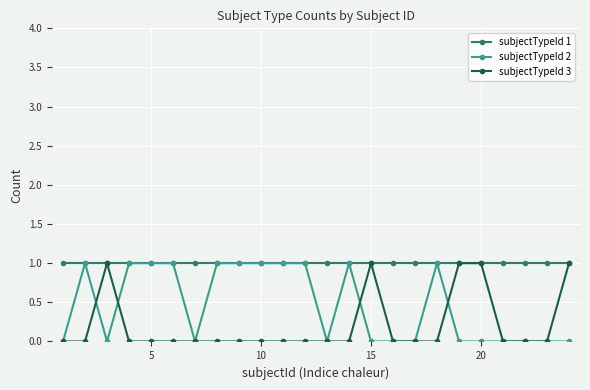

Rank the series by their average value, from lowest to highest.

subjectTypeId 3, subjectTypeId 2, subjectTypeId 1